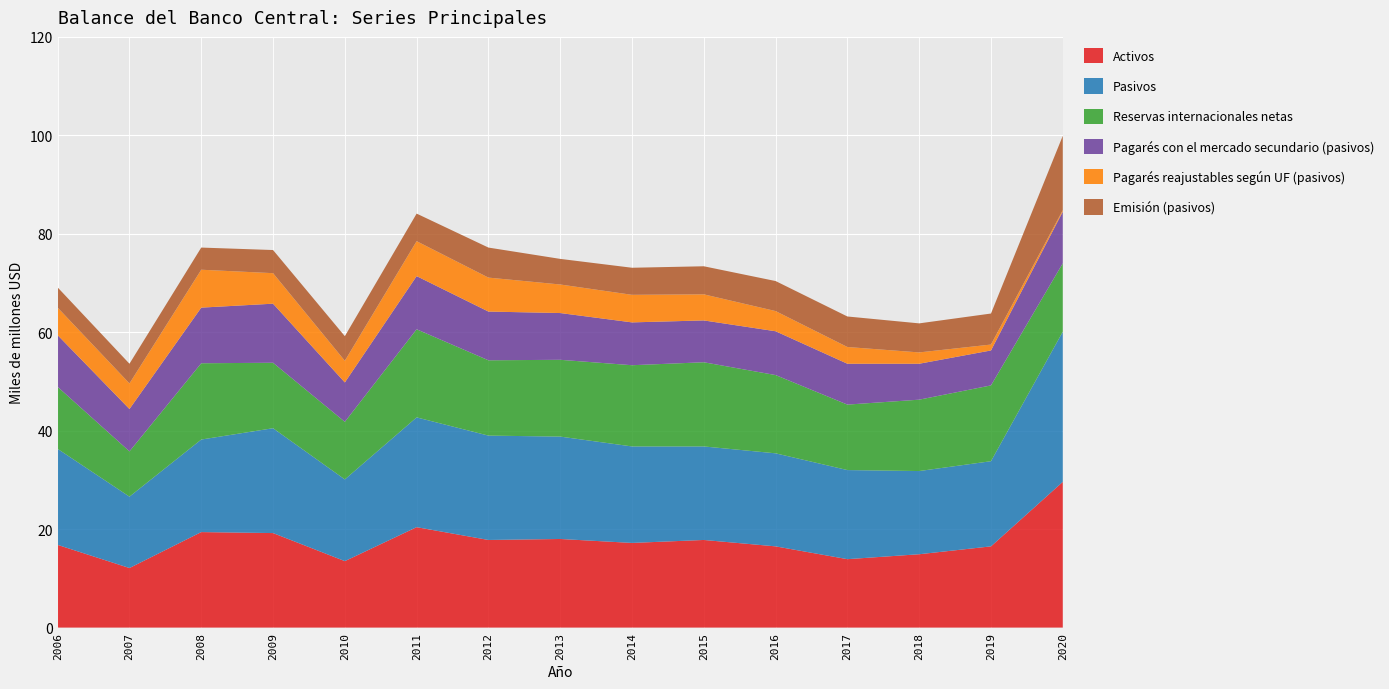

Reading left to right, list all the values displayed in this chart.

Activos: 2006=16.8	2007=12.1	2008=19.4	2009=19.2	2010=13.5	2011=20.4	2012=17.8	2013=18.0	2014=17.2	2015=17.8	2016=16.5	2017=13.9	2018=14.9	2019=16.5	2020=29.6
Pasivos: 2006=19.5	2007=14.5	2008=18.8	2009=21.3	2010=16.6	2011=22.3	2012=21.2	2013=20.8	2014=19.6	2015=19.0	2016=18.9	2017=18.1	2018=16.9	2019=17.3	2020=30.5
Reservas internacionales netas: 2006=12.6	2007=9.2	2008=15.5	2009=13.3	2010=11.7	2011=17.9	2012=15.3	2013=15.6	2014=16.5	2015=17.1	2016=15.9	2017=13.3	2018=14.5	2019=15.4	2020=13.9
Pagarés con el mercado secundario (pasivos): 2006=10.5	2007=8.6	2008=11.3	2009=12.0	2010=8.0	2011=10.8	2012=9.9	2013=9.5	2014=8.7	2015=8.5	2016=8.9	2017=8.3	2018=7.3	2019=7.1	2020=10.5
Pagarés reajustables según UF (pasivos): 2006=5.6	2007=5.2	2008=7.7	2009=6.2	2010=4.4	2011=7.1	2012=6.9	2013=5.8	2014=5.6	2015=5.3	2016=4.1	2017=3.4	2018=2.3	2019=1.2	2020=0.3
Emisión (pasivos): 2006=4.1	2007=4.0	2008=4.5	2009=4.7	2010=5.0	2011=5.6	2012=6.1	2013=5.2	2014=5.5	2015=5.7	2016=6.1	2017=6.2	2018=5.9	2019=6.3	2020=15.1